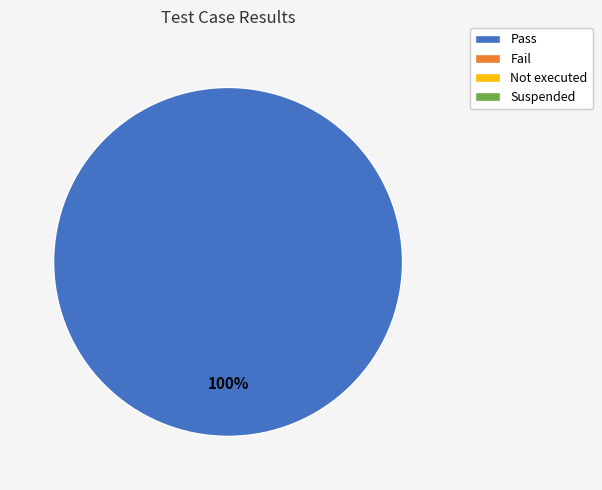

Is there a majority slice in this chart?

Yes